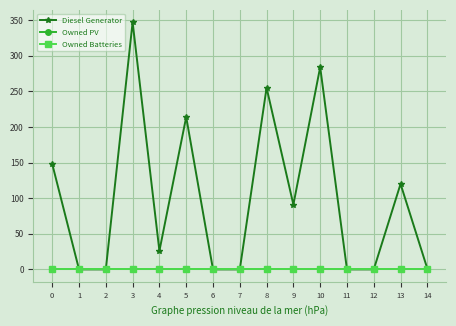

Reading left to right, what are all the values shown in this chart?

Diesel Generator: 0=148	1=0	2=0	3=347	4=26	5=214	6=0	7=0	8=255	9=91	10=284	11=0	12=0	13=120	14=1
Owned PV: 0=0	1=0	2=0	3=0	4=0	5=0	6=0	7=0	8=0	9=0	10=0	11=0	12=0	13=0	14=0
Owned Batteries: 0=0	1=0	2=0	3=0	4=0	5=0	6=0	7=0	8=0	9=0	10=0	11=0	12=0	13=0	14=0